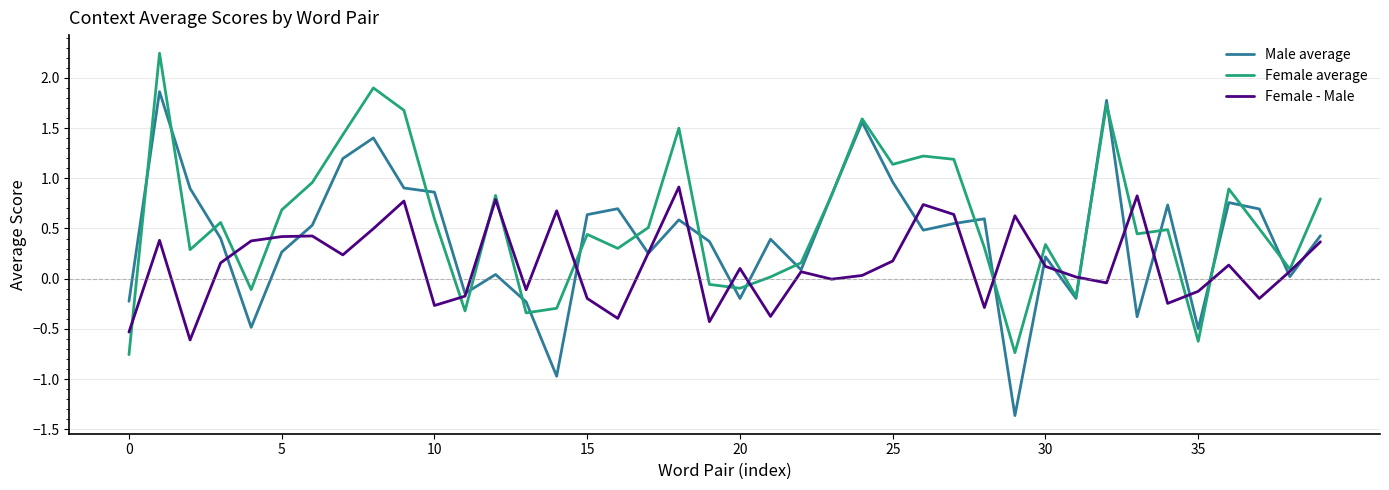

What is the lowest value of the Female - Male series?

-0.6